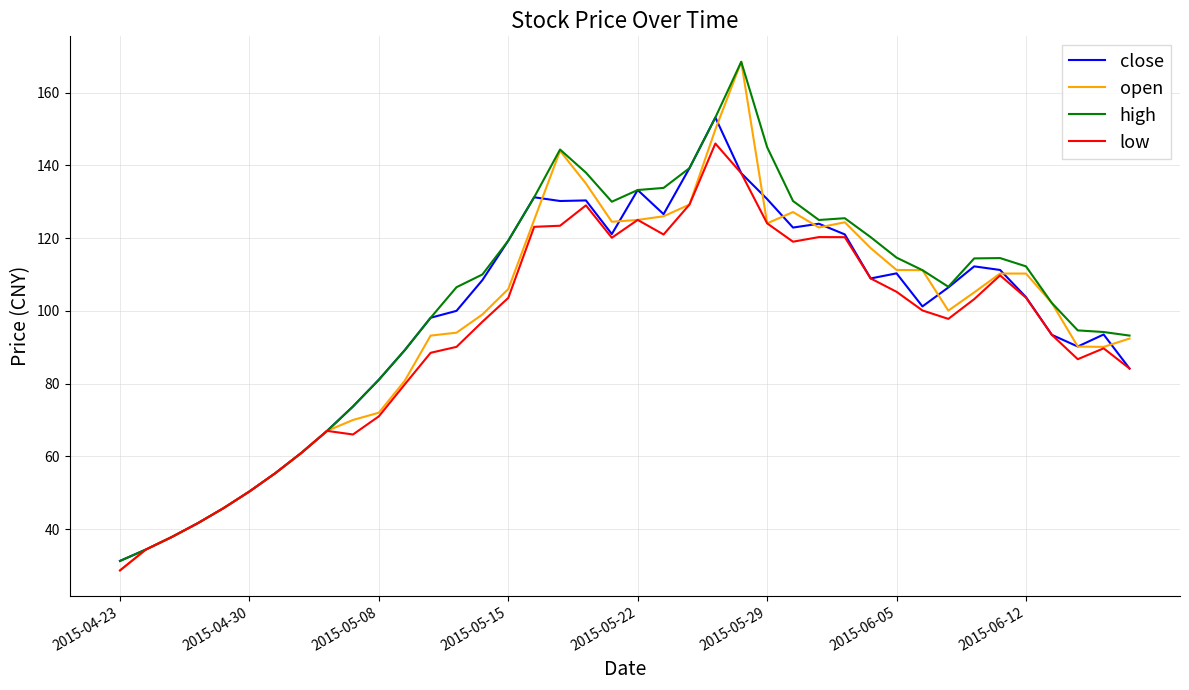

What is the minimum value shown in the chart?

28.6